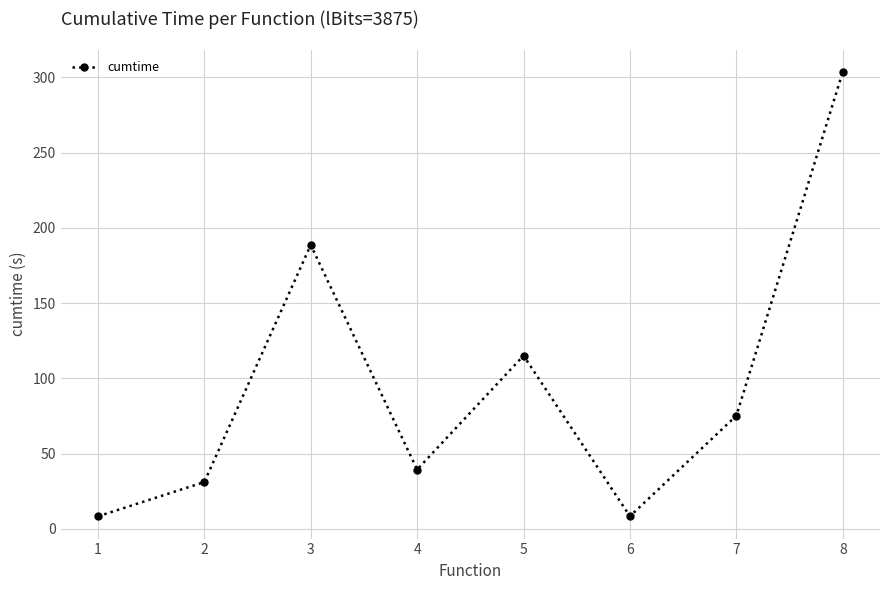

Where does the data first go above 75?

3